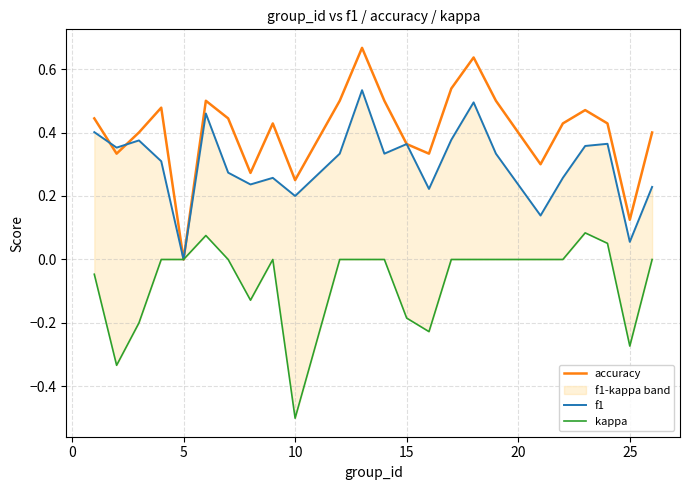

True or false: accuracy has a value of 0.1 at 15.

False